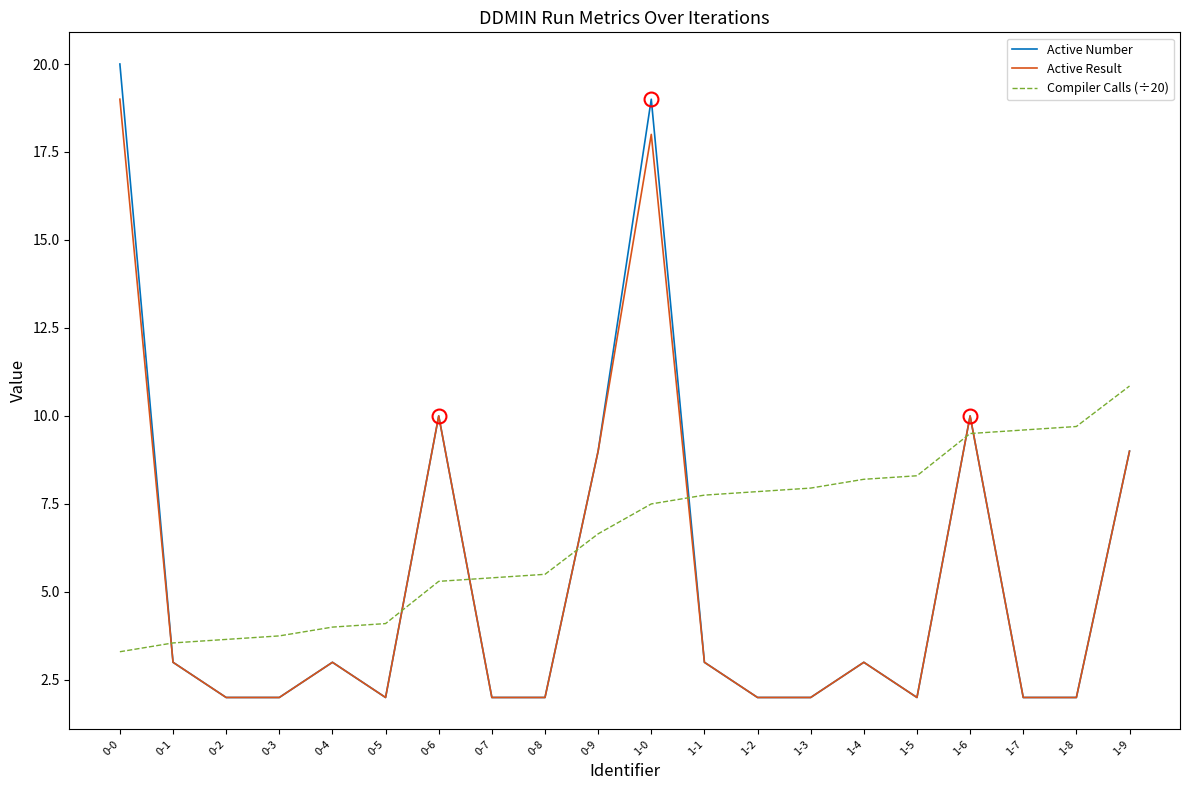

What are all the series names shown in the legend?

Active Number, Active Result, Compiler Calls (÷20)